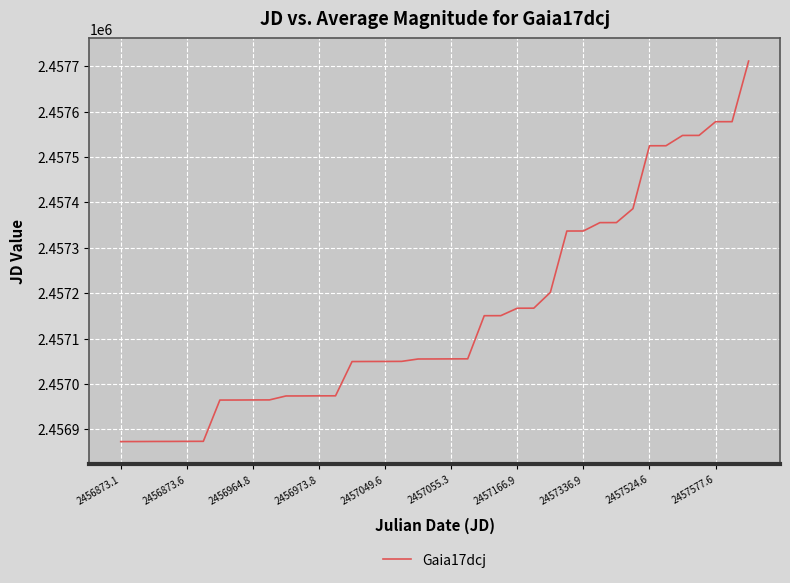

What is the minimum value shown in the chart?

2456873.1